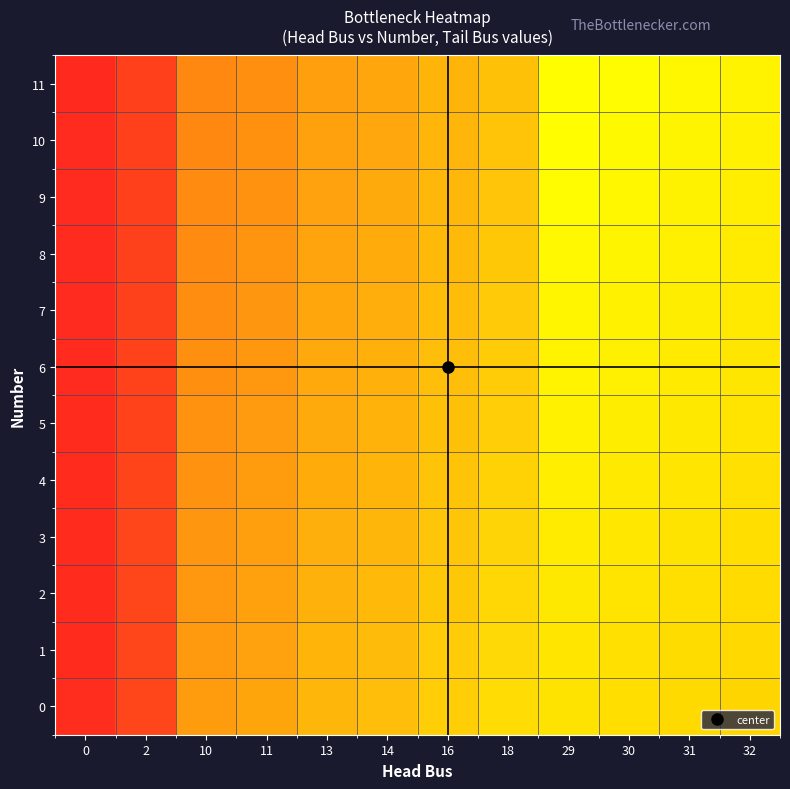

Reading left to right, extract all data points from this chart.

0: 0=1.0	2=0.9	10=0.8	11=0.8	13=0.8	14=0.8	16=0.7	18=0.7	29=0.6	30=0.6	31=0.6	32=0.6
1: 0=1.0	2=0.9	10=0.8	11=0.8	13=0.8	14=0.8	16=0.7	18=0.7	29=0.6	30=0.6	31=0.6	32=0.6
2: 0=1.0	2=0.9	10=0.8	11=0.8	13=0.8	14=0.8	16=0.7	18=0.7	29=0.6	30=0.6	31=0.6	32=0.6
3: 0=1.0	2=0.9	10=0.8	11=0.8	13=0.8	14=0.8	16=0.7	18=0.7	29=0.6	30=0.6	31=0.6	32=0.6
4: 0=1.0	2=0.9	10=0.8	11=0.8	13=0.8	14=0.8	16=0.7	18=0.7	29=0.6	30=0.6	31=0.6	32=0.6
5: 0=1.0	2=0.9	10=0.8	11=0.8	13=0.8	14=0.8	16=0.7	18=0.7	29=0.6	30=0.6	31=0.6	32=0.6
6: 0=1.0	2=0.9	10=0.8	11=0.8	13=0.8	14=0.8	16=0.8	18=0.7	29=0.6	30=0.6	31=0.6	32=0.6
7: 0=1.0	2=0.9	10=0.8	11=0.8	13=0.8	14=0.8	16=0.8	18=0.7	29=0.6	30=0.6	31=0.6	32=0.6
8: 0=1.0	2=0.9	10=0.8	11=0.8	13=0.8	14=0.8	16=0.8	18=0.7	29=0.6	30=0.6	31=0.6	32=0.6
9: 0=1.0	2=0.9	10=0.8	11=0.8	13=0.8	14=0.8	16=0.8	18=0.7	29=0.6	30=0.6	31=0.6	32=0.6
10: 0=1.0	2=0.9	10=0.8	11=0.8	13=0.8	14=0.8	16=0.8	18=0.7	29=0.6	30=0.6	31=0.6	32=0.6
11: 0=1.0	2=0.9	10=0.8	11=0.8	13=0.8	14=0.8	16=0.8	18=0.7	29=0.7	30=0.6	31=0.6	32=0.6